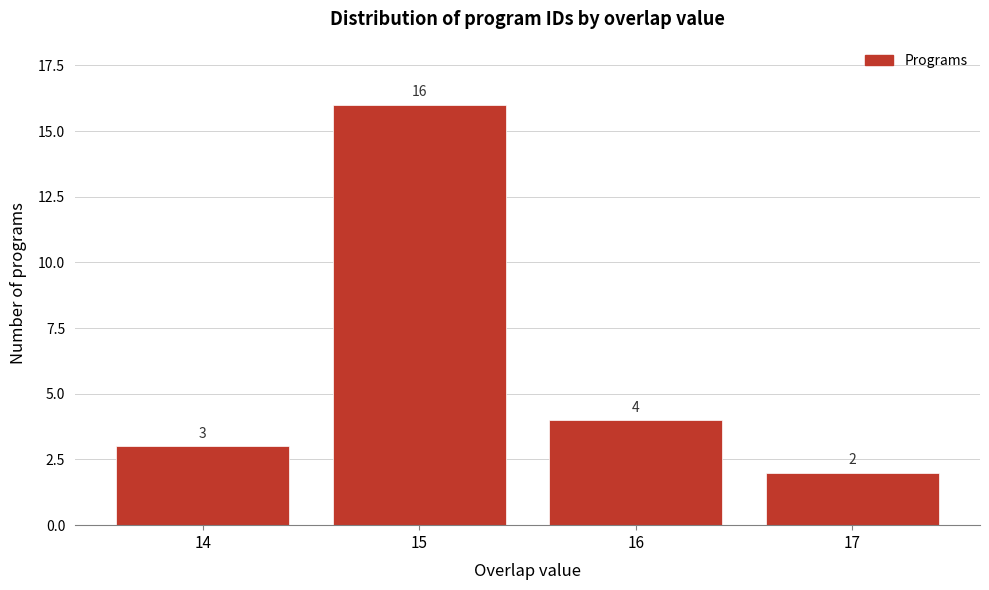

Reading left to right, transcribe all the data shown in this chart.

3	16	4	2